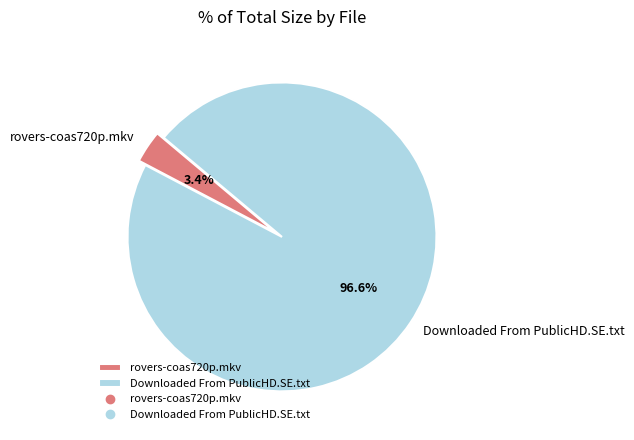

Which slice is the largest?

Downloaded From PublicHD.SE.txt